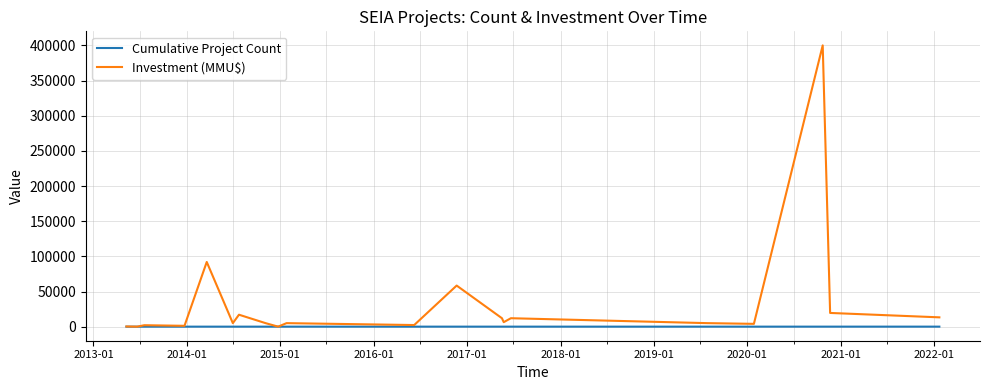

Is this an area chart (filled region under the line)?

No